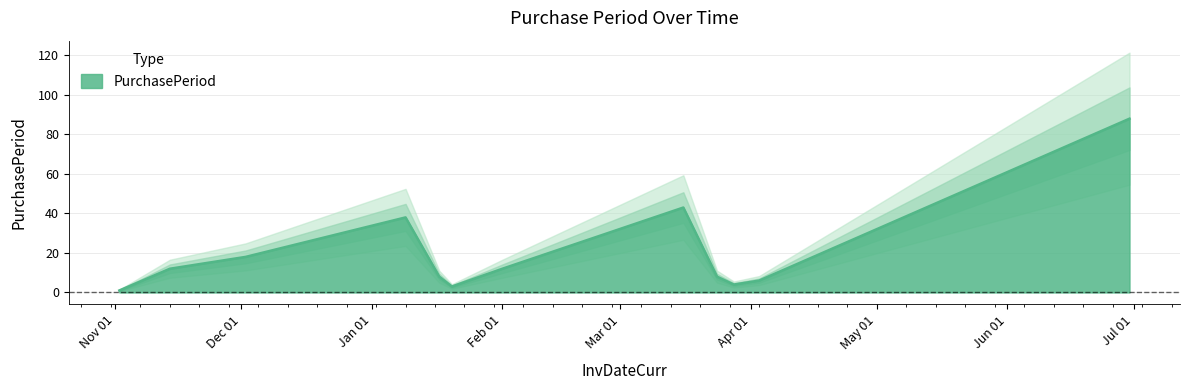

What is the maximum value for PurchasePeriod?

88